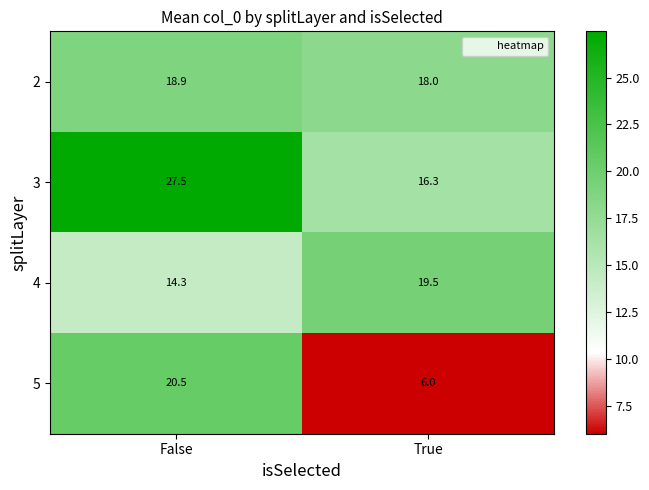

What is the spread (max minus min) of values at True?

13.5